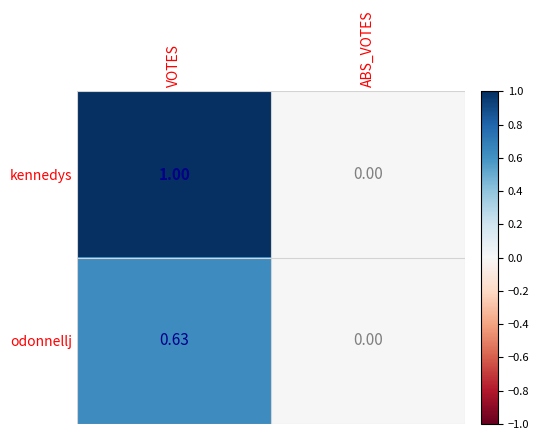

Which label corresponds to the largest value in the chart?

VOTES